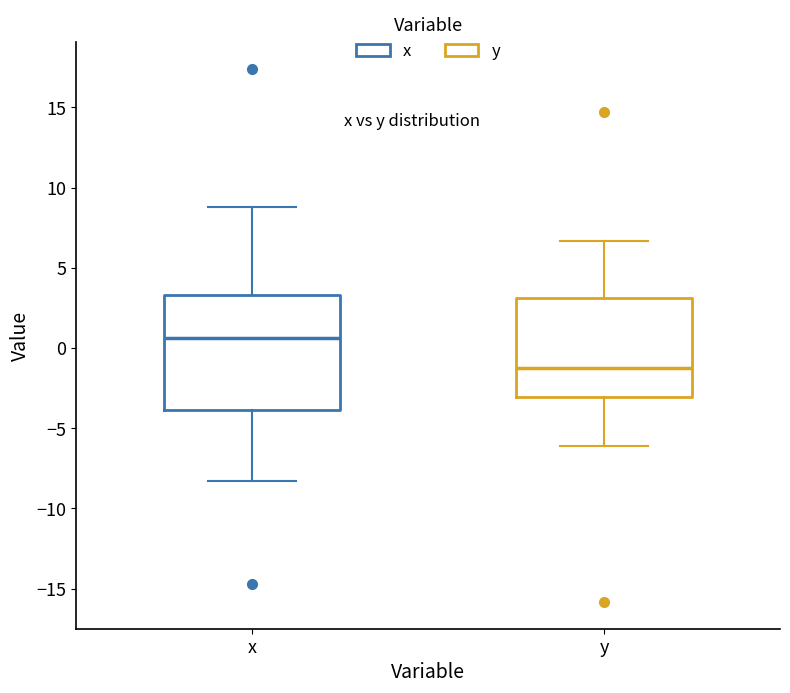

Reading left to right, transcribe this box plot: for each box, give where its median line is, the range the box spans, and where its two whiskers end, as read against the y-axis. The values are not printed on the chart, so give them approximately, as read against the axis.

x: median 0.5, box -4.0 to 3.5, whiskers -8.5 to 9.0
y: median -1.0, box -3.0 to 3.0, whiskers -6.0 to 6.5